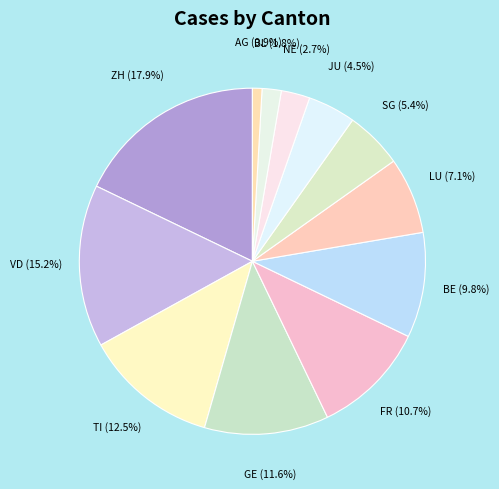

How many segments does this pie chart have?

12